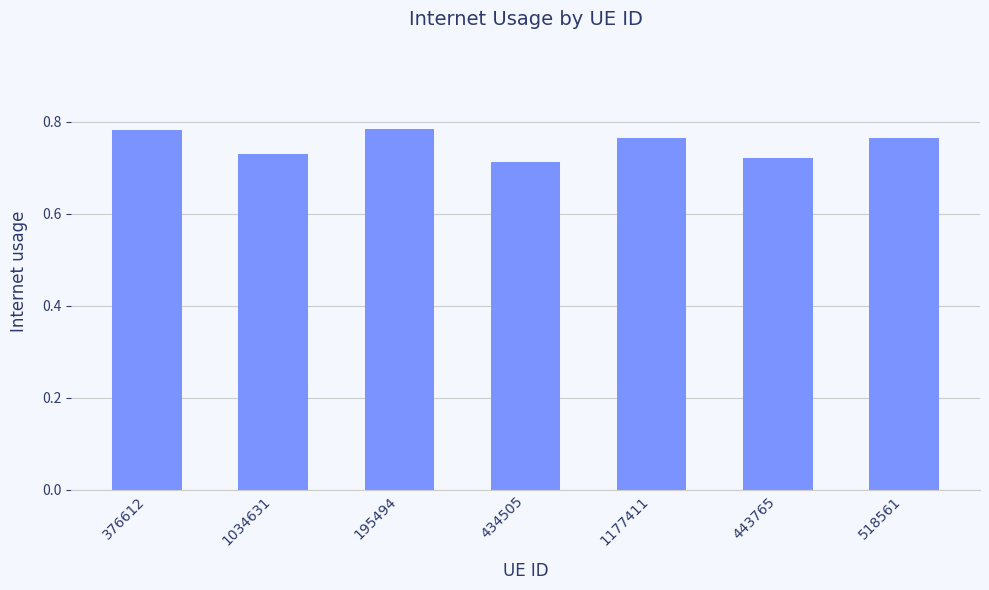

What is the label of the 1st bar from the left?

376612